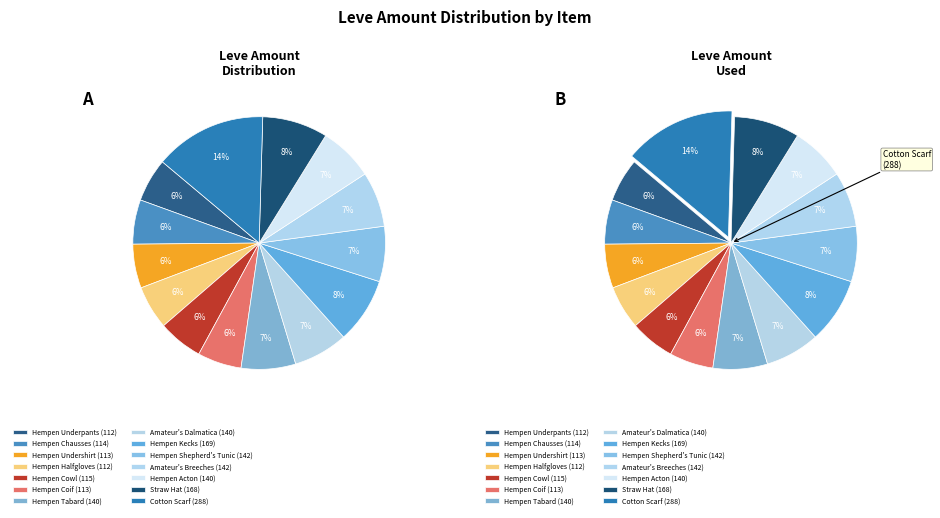

What is the total percentage of Hempen Shepherd's Tunic and Hempen Kecks?

15.5%